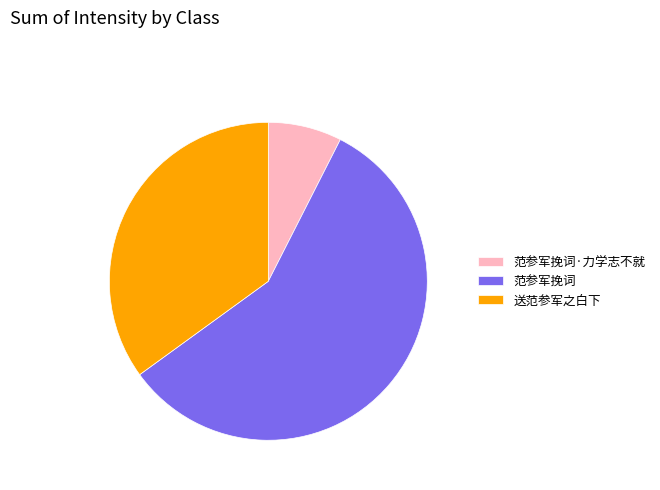

The 送范参军之白下 slice represents 40% of the pie. True or false?

False